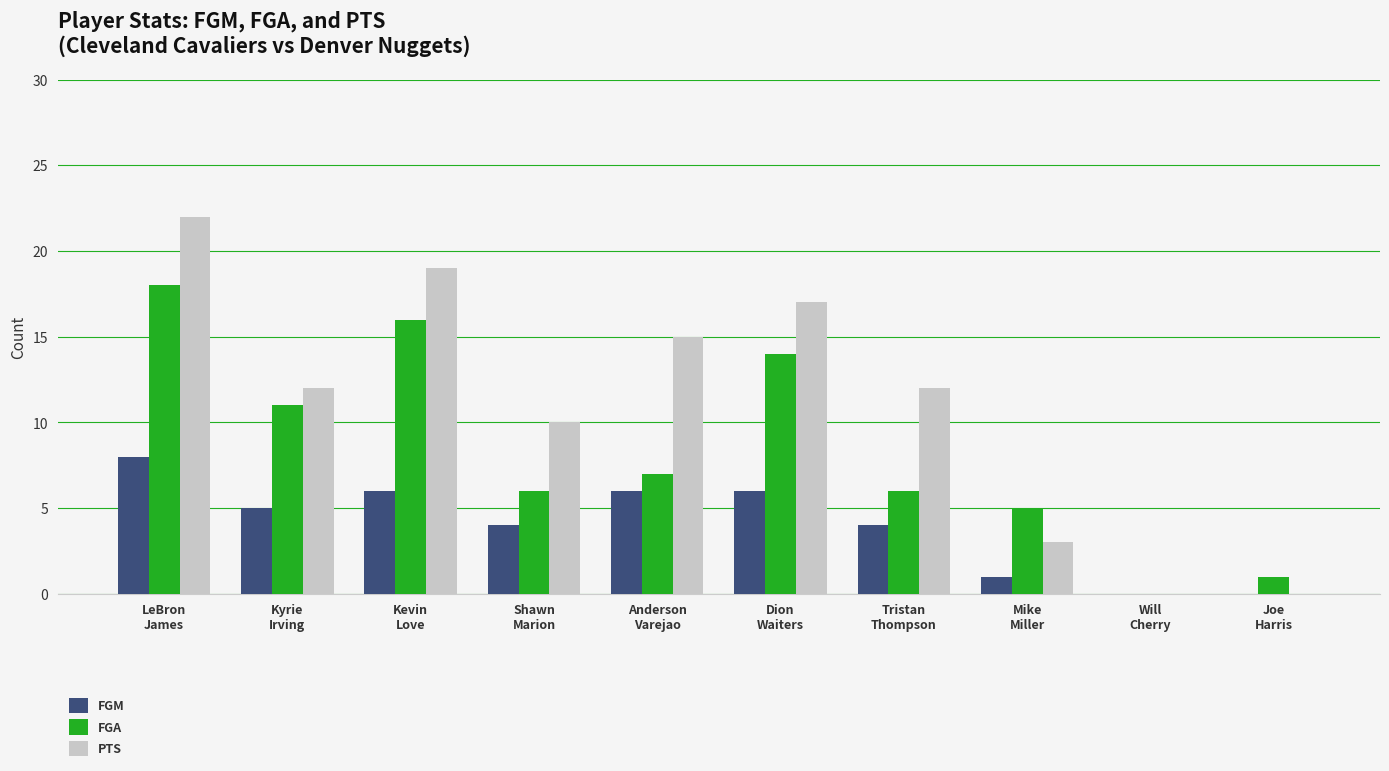

Reading right to left, what are all the values shown in this chart?

FGM: Joe
Harris=0	Will
Cherry=0	Mike
Miller=1	Tristan
Thompson=4	Dion
Waiters=6	Anderson
Varejao=6	Shawn
Marion=4	Kevin
Love=6	Kyrie
Irving=5	LeBron
James=8
FGA: Joe
Harris=1	Will
Cherry=0	Mike
Miller=5	Tristan
Thompson=6	Dion
Waiters=14	Anderson
Varejao=7	Shawn
Marion=6	Kevin
Love=16	Kyrie
Irving=11	LeBron
James=18
PTS: Joe
Harris=0	Will
Cherry=0	Mike
Miller=3	Tristan
Thompson=12	Dion
Waiters=17	Anderson
Varejao=15	Shawn
Marion=10	Kevin
Love=19	Kyrie
Irving=12	LeBron
James=22